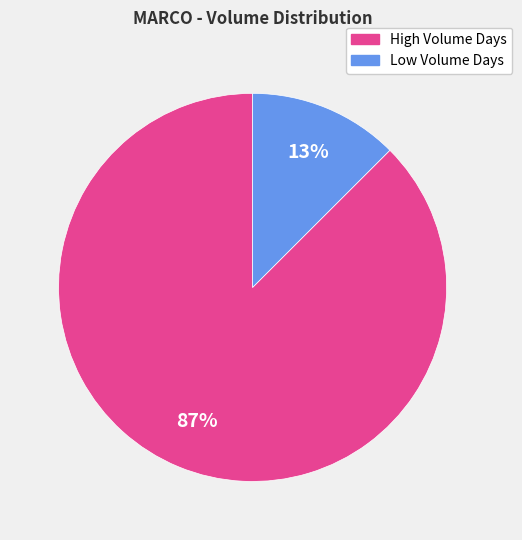

To the nearest percent, what is the average slice percentage?

50%